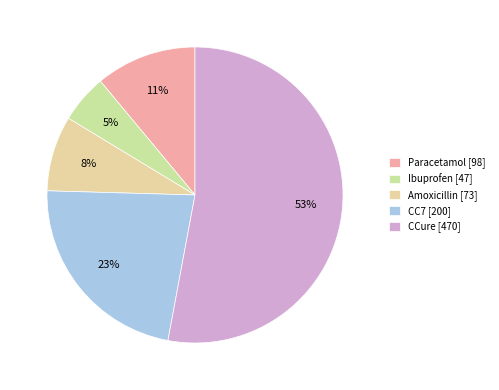

What percentage do Paracetamol and Amoxicillin together represent?

19.3%